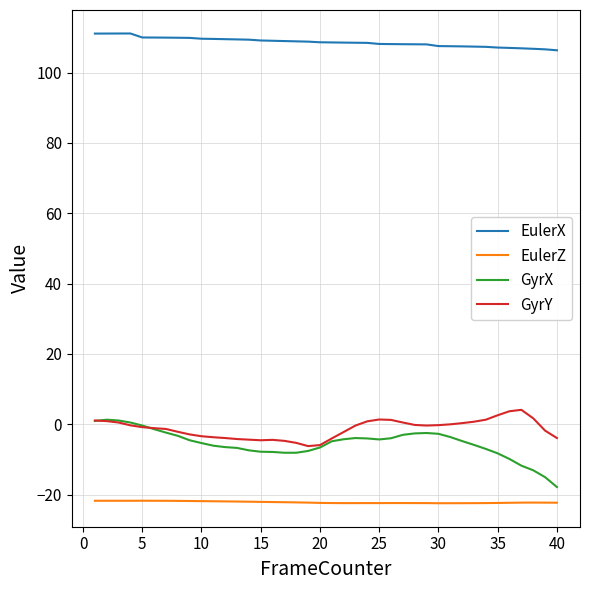

What is the sum of all GyrX values?

-218.8